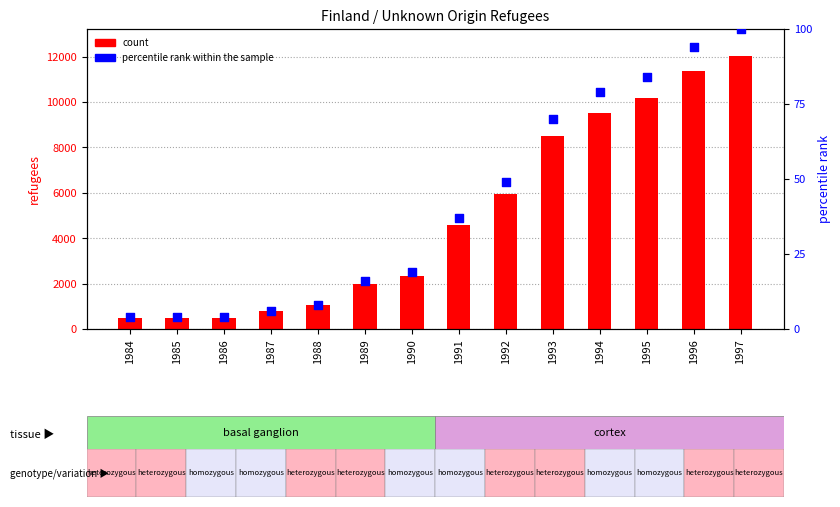

What is the total value across all series at 1994?

9590